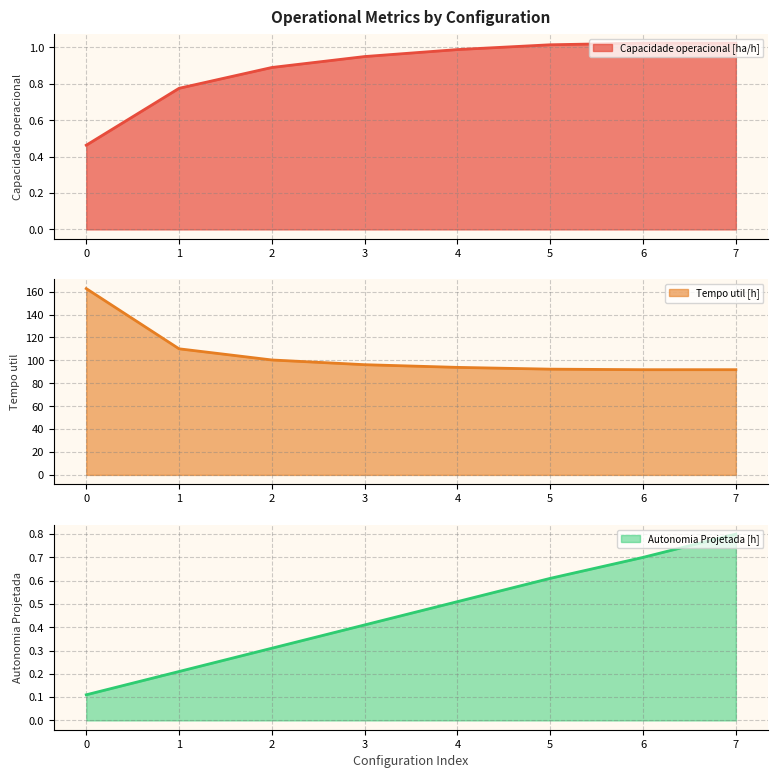

What are all the series names shown in the legend?

Capacidade operacional [ha/h], Tempo util [h], Autonomia Projetada [h]